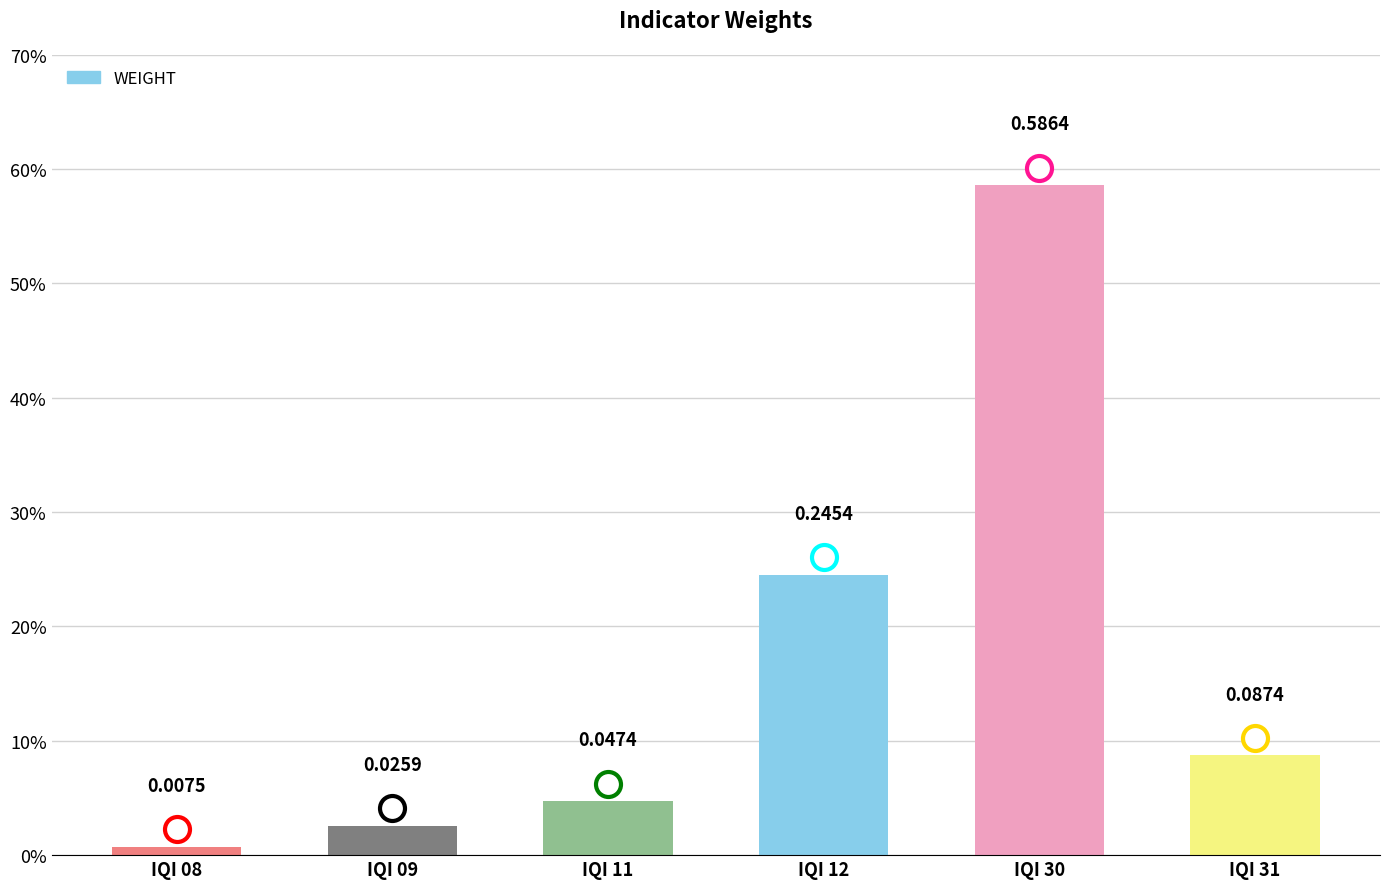

What is the sum of all values?

1.0